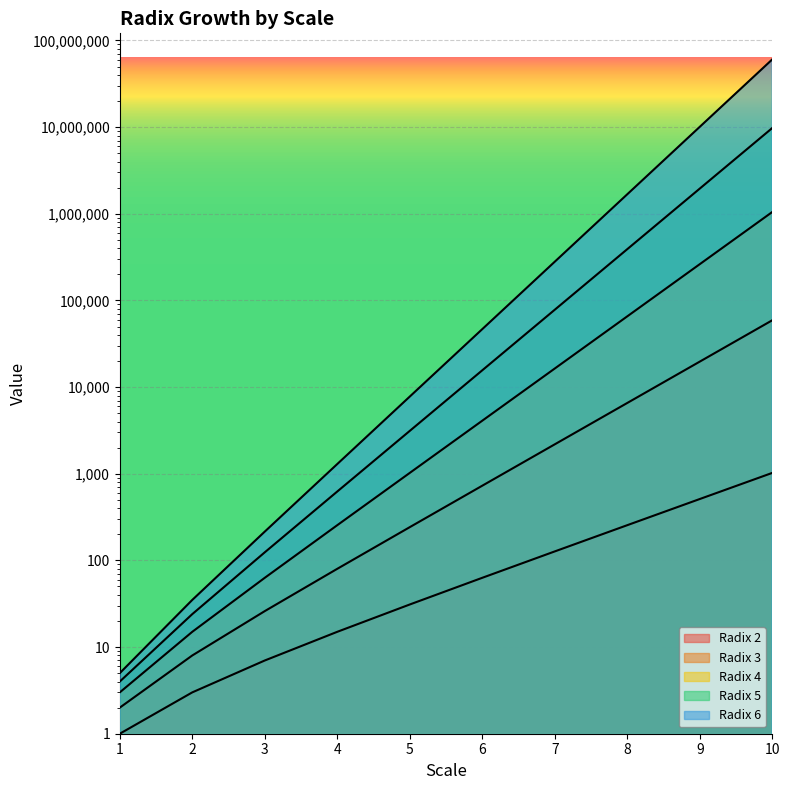

What is the spread (max minus min) of values at 3?

208